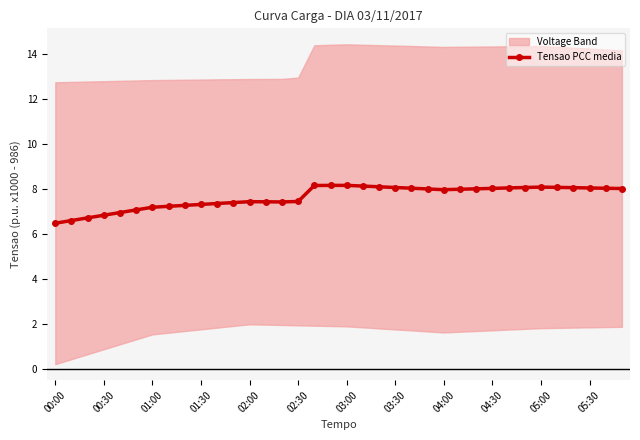

The value of Tensao PCC media at 02:00 is 7.4. True or false?

True